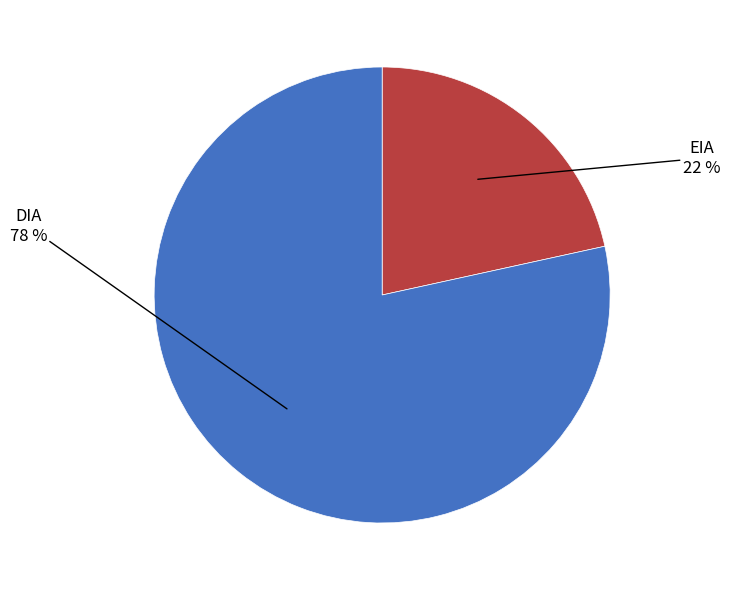

To the nearest percent, what is the average slice percentage?

50%